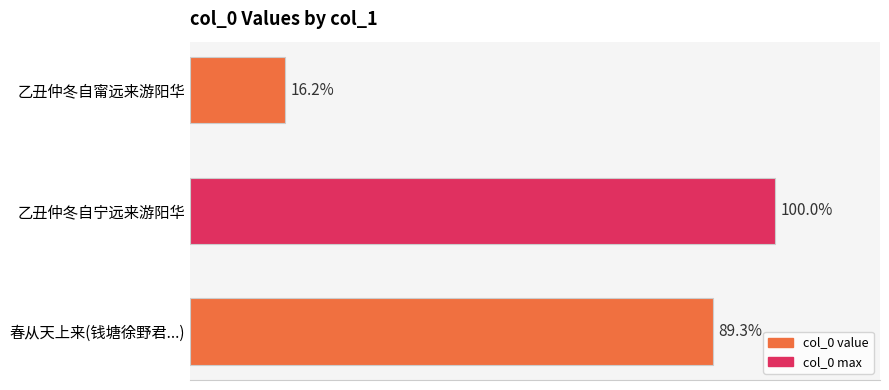

Does the chart contain any negative values?

No